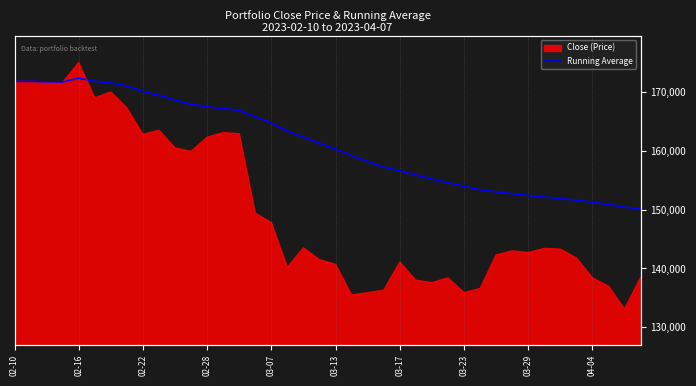

What is the difference between the maximum and minimum values?

22235.0